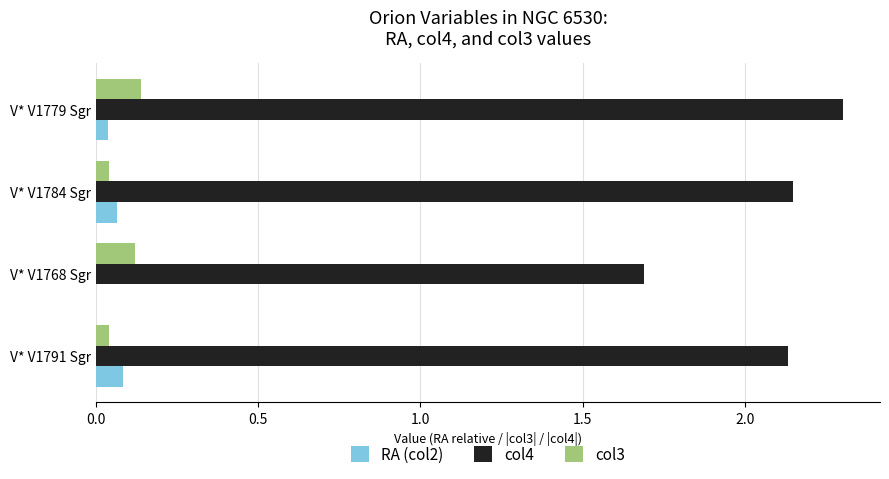

At which label is col4 closest to 1?

V* V1768 Sgr